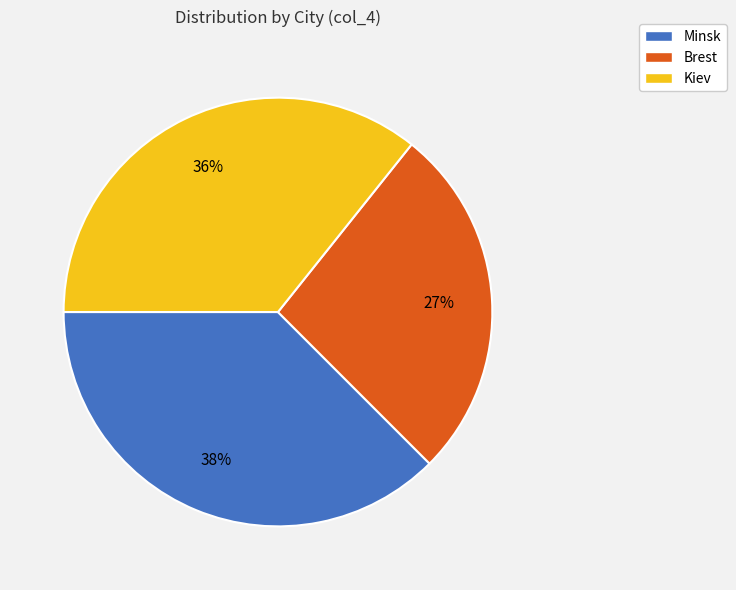

Which has a higher value, Brest or Kiev?

Kiev